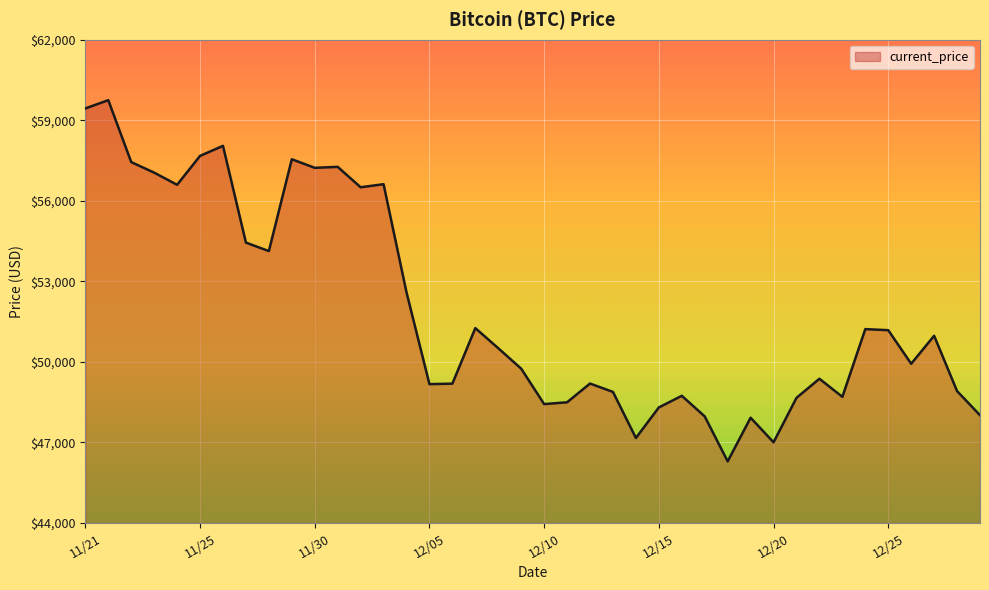

What is the minimum value shown in the chart?

46296